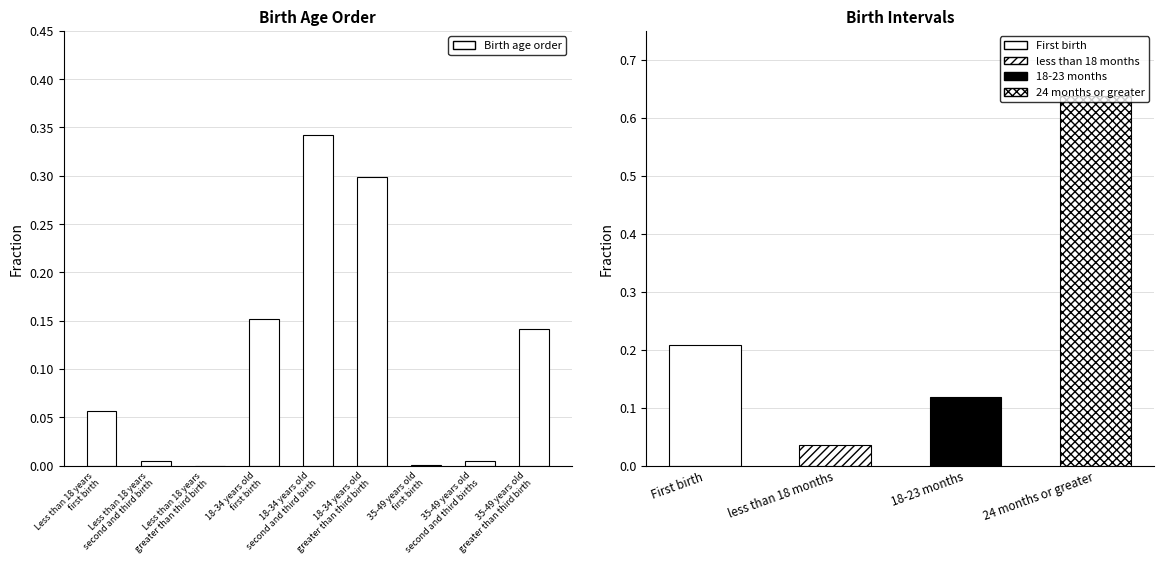

What is the change in value from 18-34 years old
first birth to 35-49 years old
first birth?

-0.2